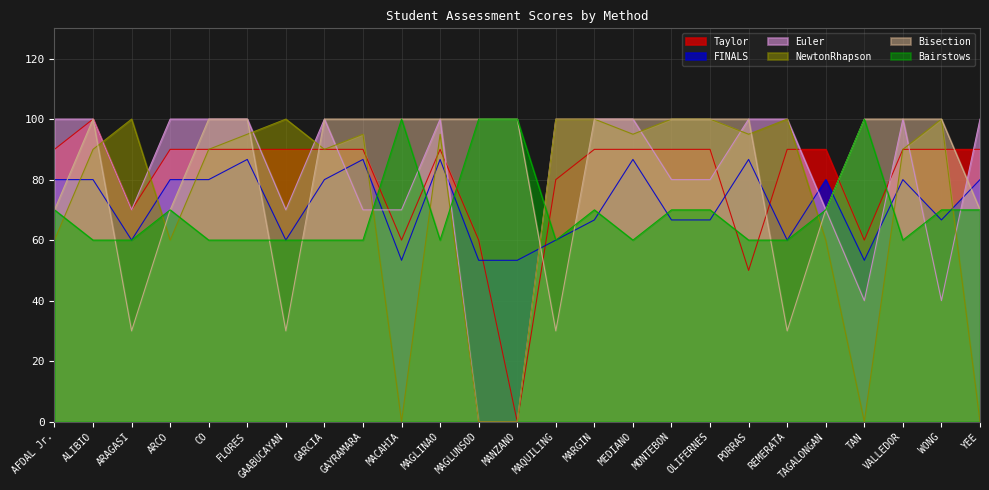

What is the label of the 10th point from the left?

MACAHIA